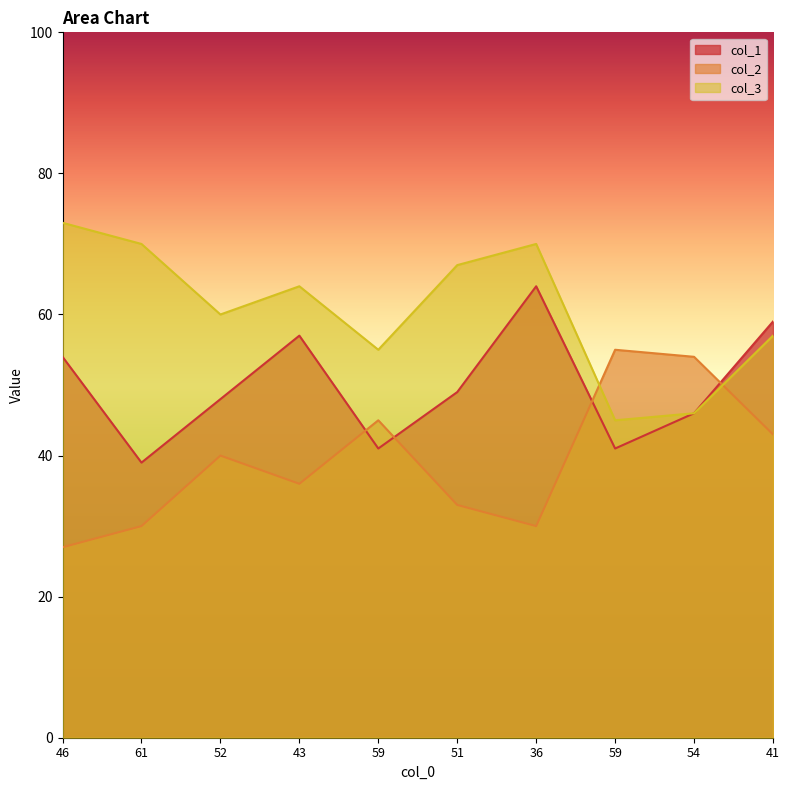

Where is col_2 nearest to the value 41?

52